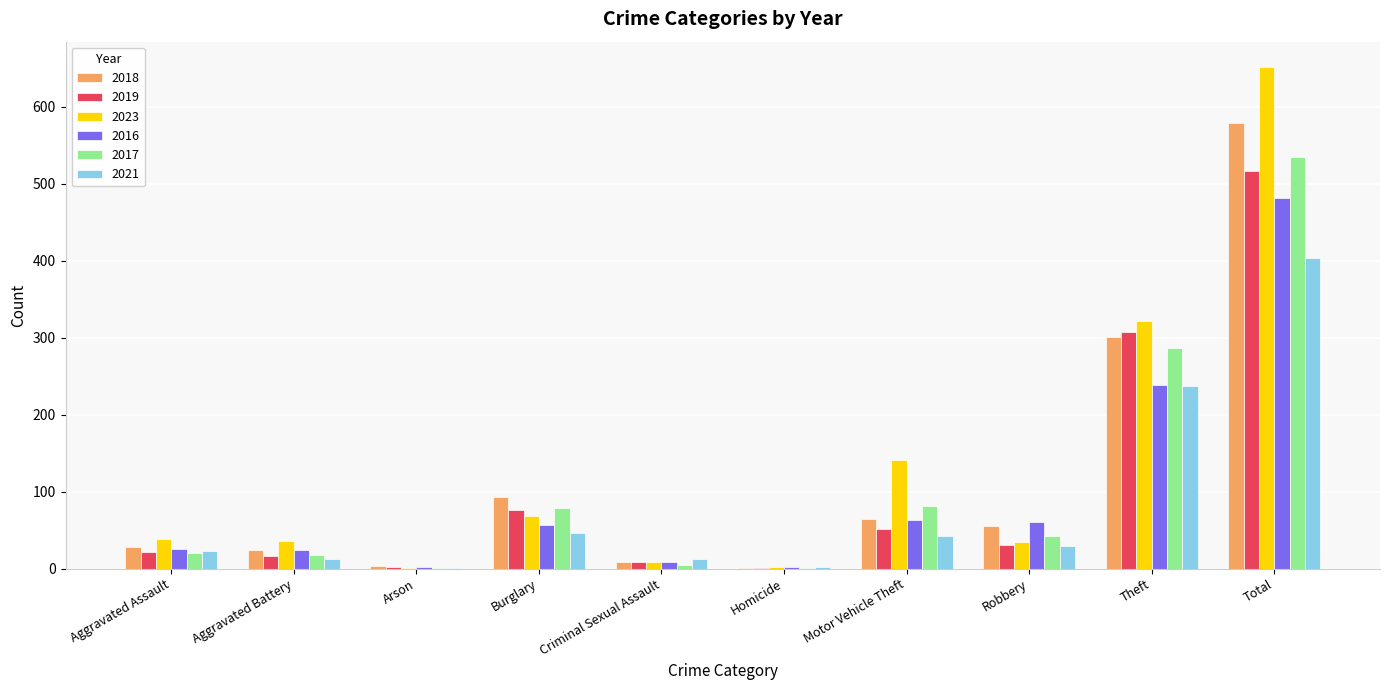

Is the value of 2017 at Burglary greater than the value of 2018 at Total?

No